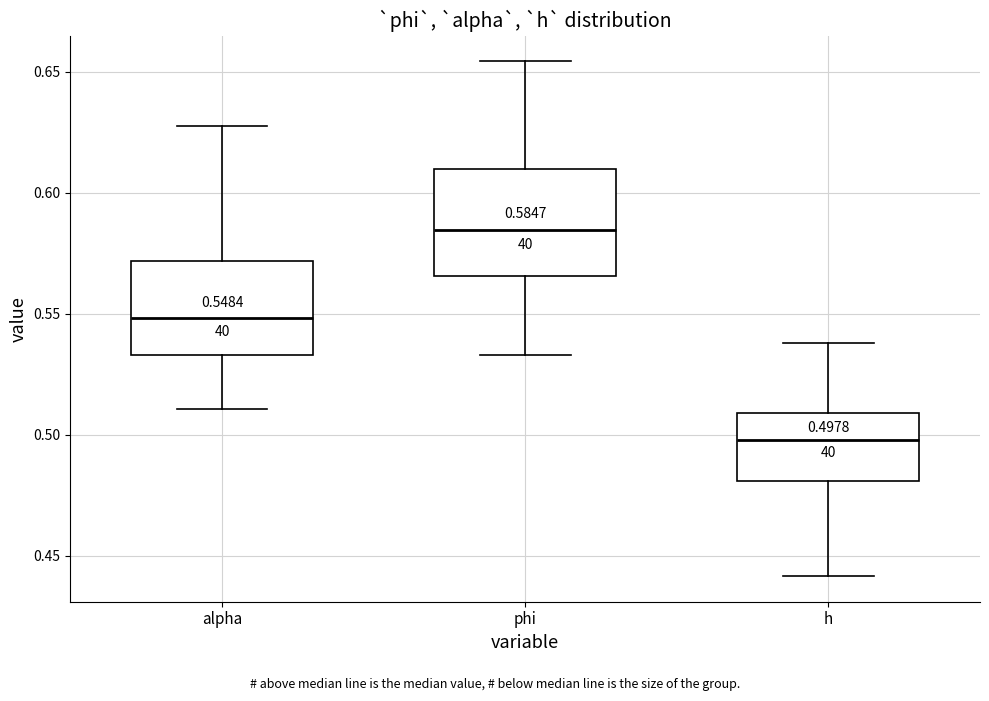

Which box is the tallest, from its lower edge to its upper edge?

phi